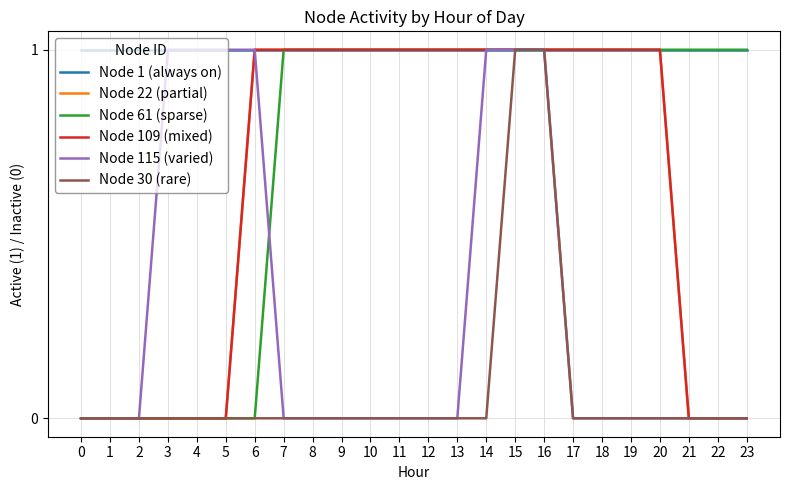

Is this an area chart (filled region under the line)?

No